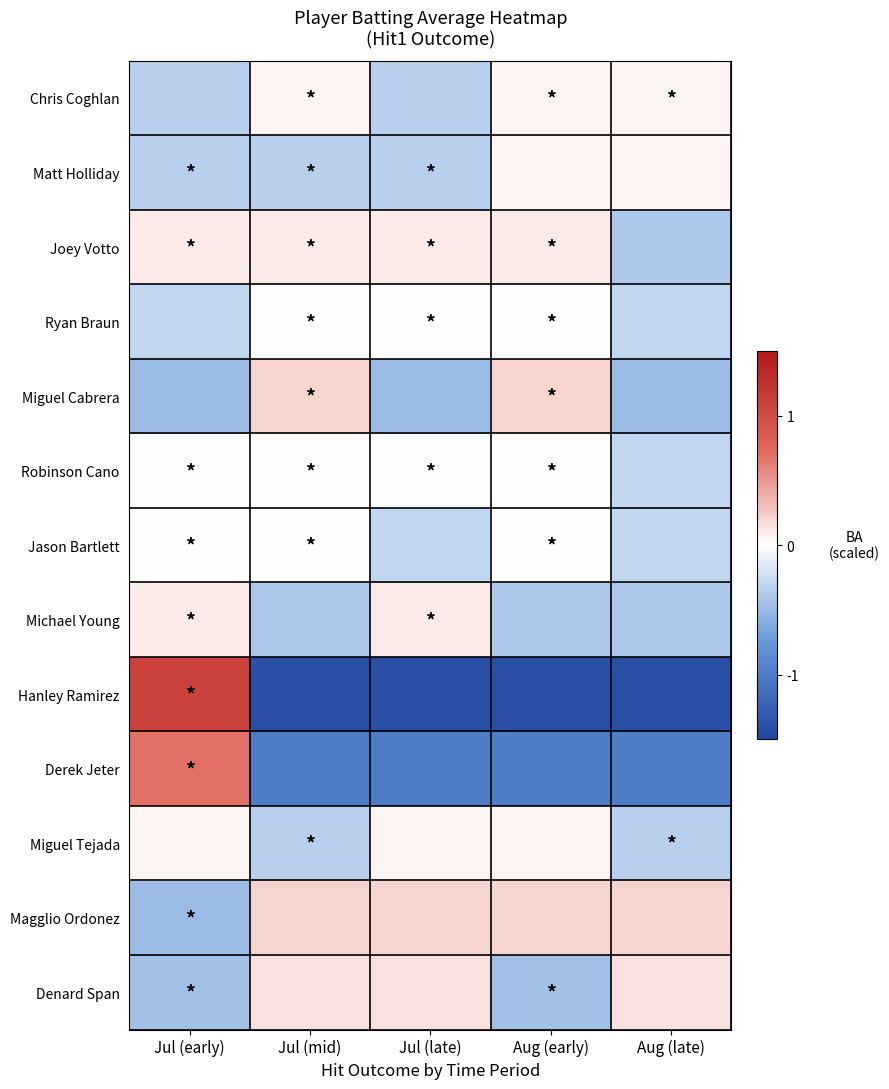

Which has a higher value, Jul (mid) or Aug (late)?

Jul (mid)